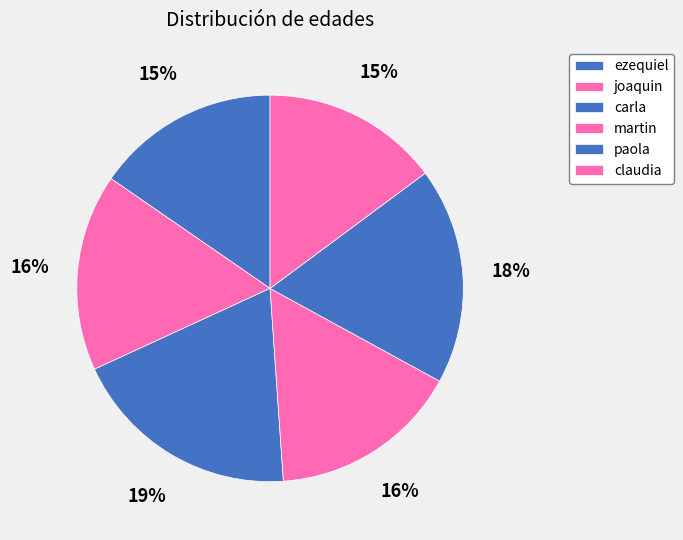

How many segments does this pie chart have?

6